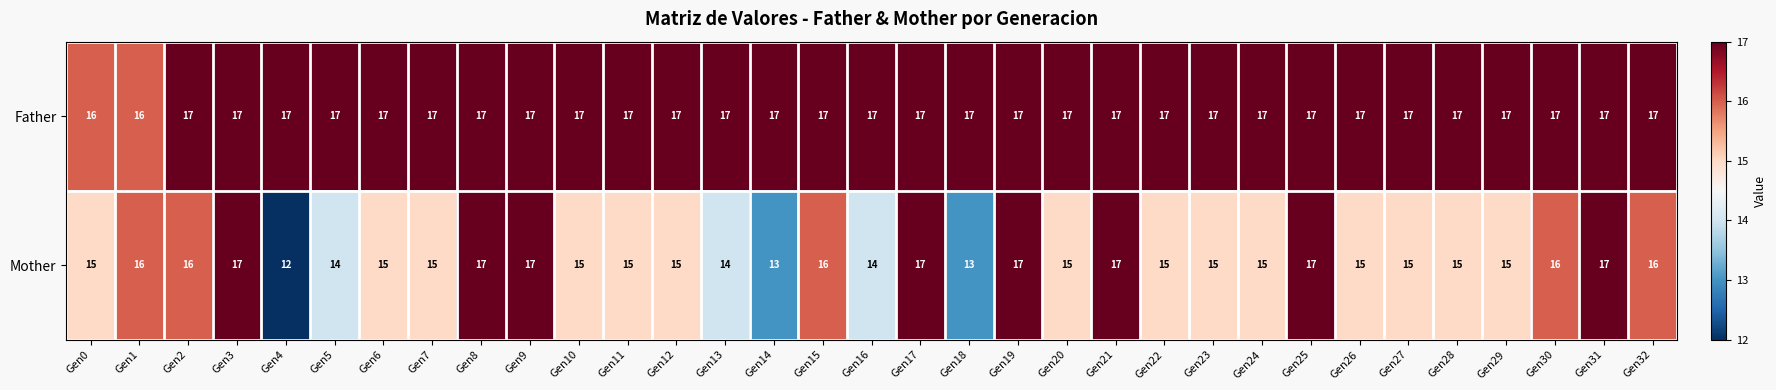

Rank the series at Gen18 from highest to lowest value.

Father, Mother